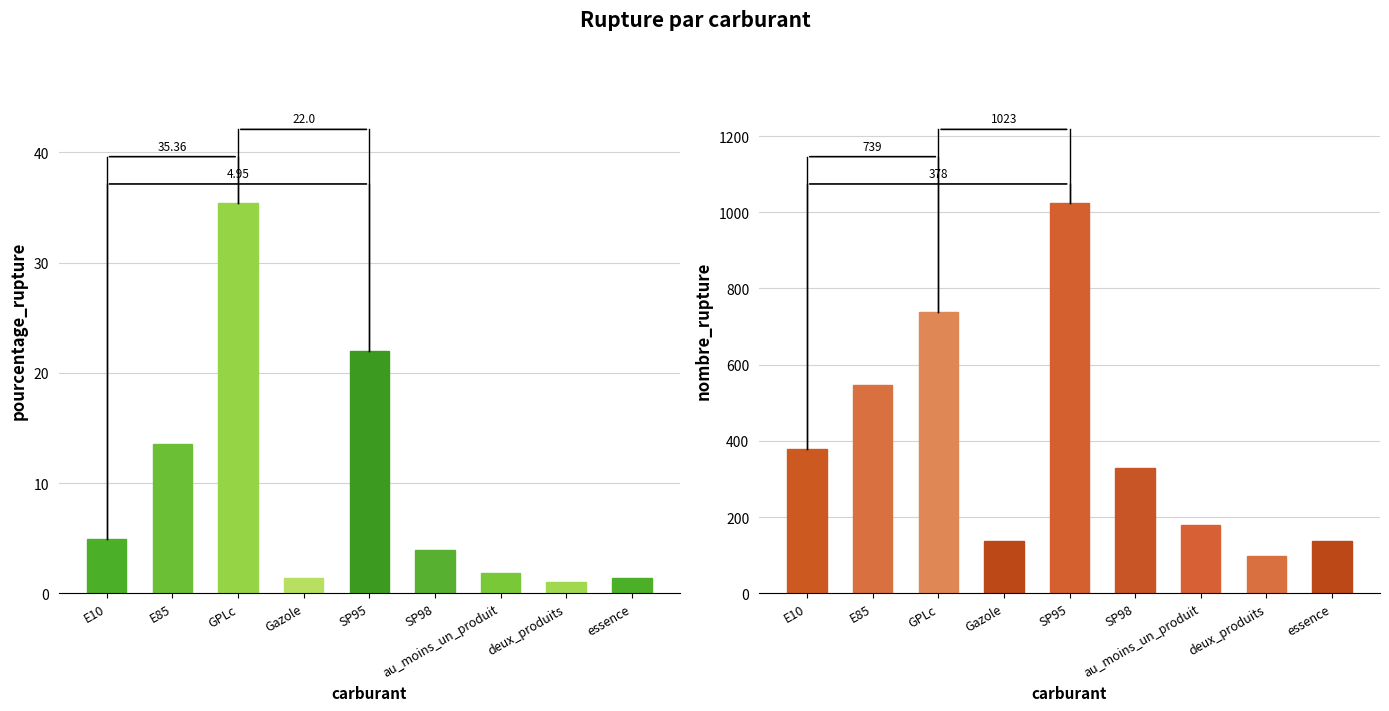

Count the number of categories in the chart.

9